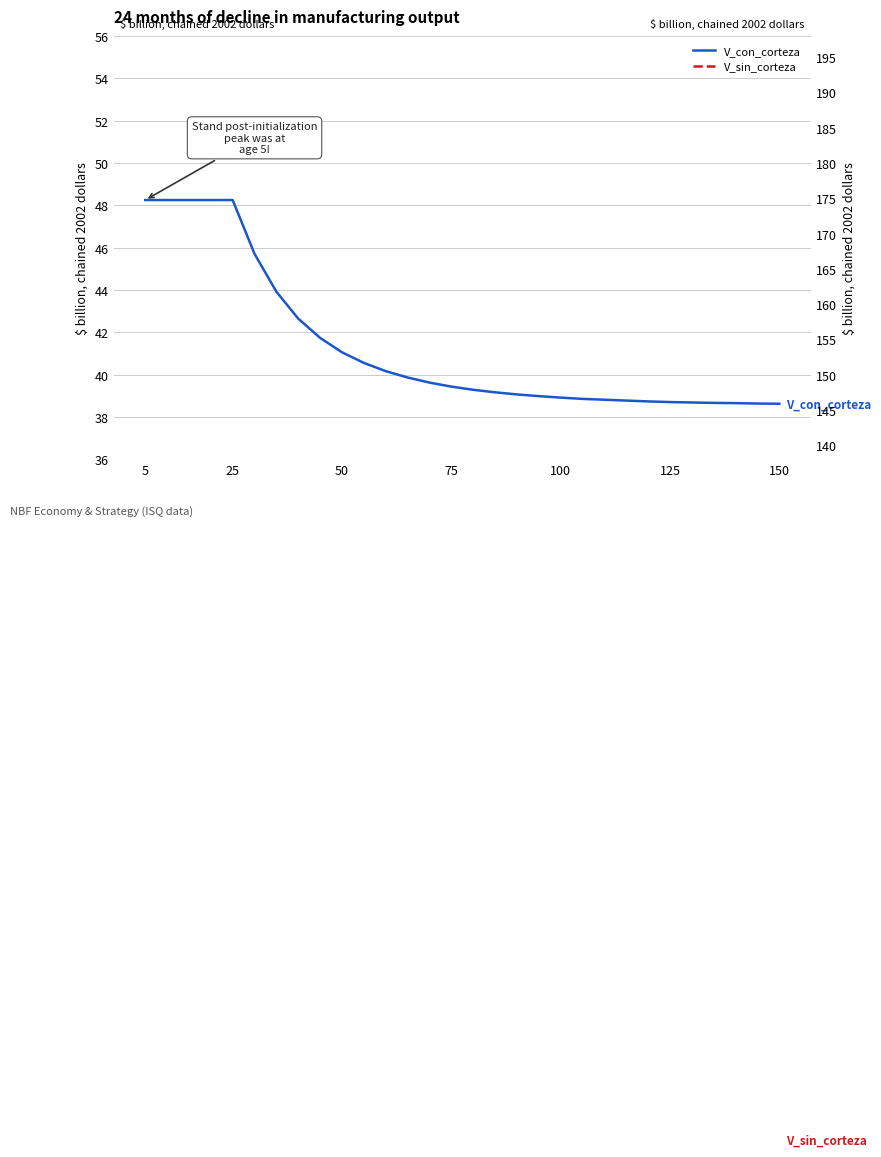

How many values in the V_sin_corteza series are below 42?

13